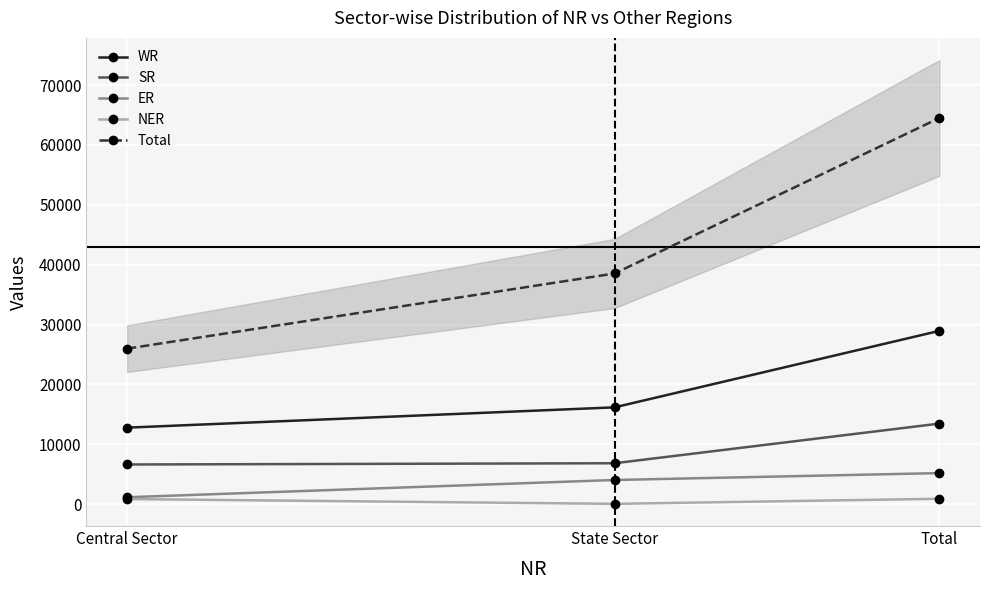

What is the sum of all WR values?

57882